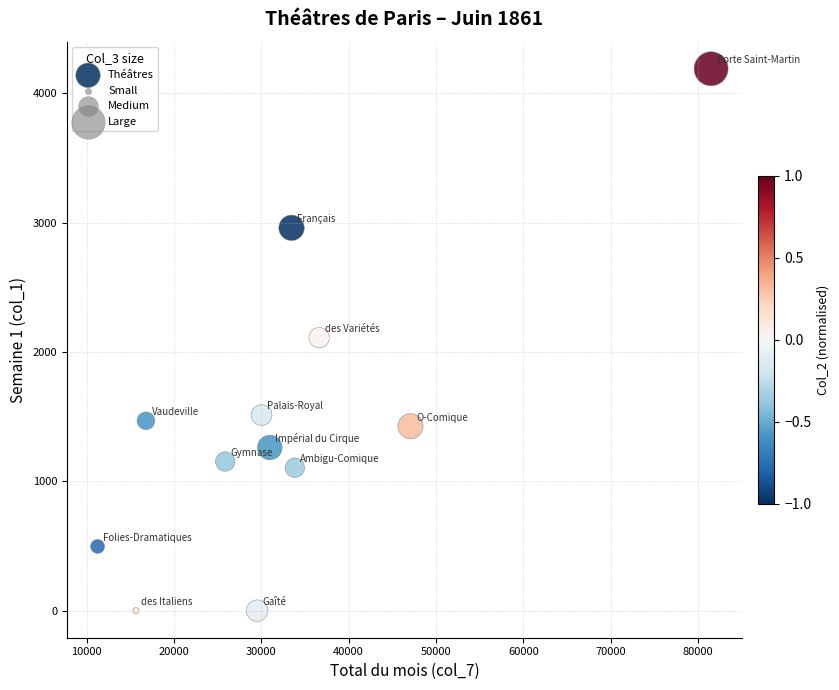

What is the range of X values (max minus min)?

70252.8